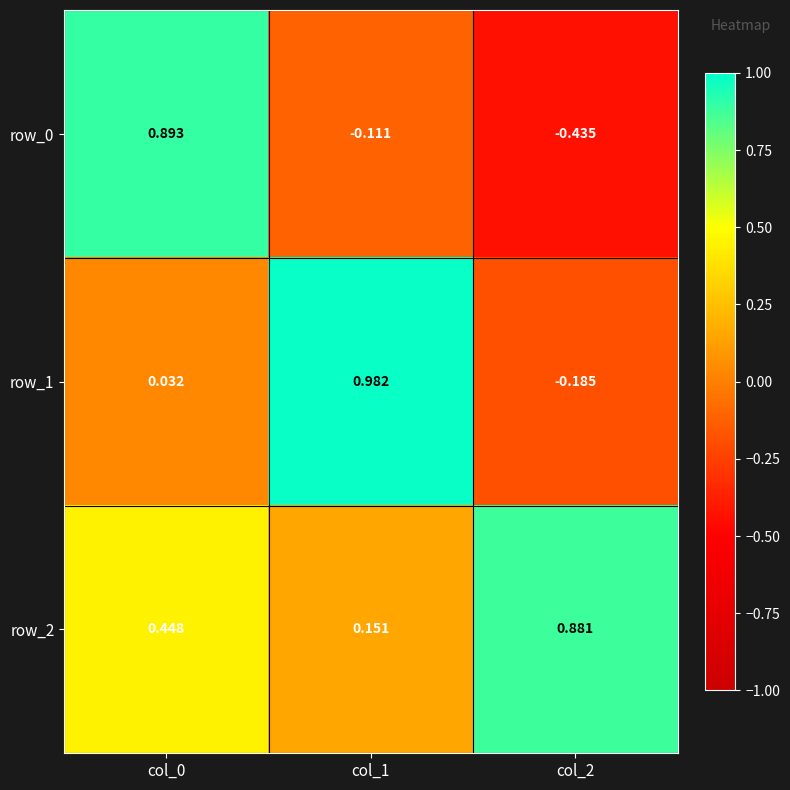

Which series changed the most between col_1 and col_2?

row_1